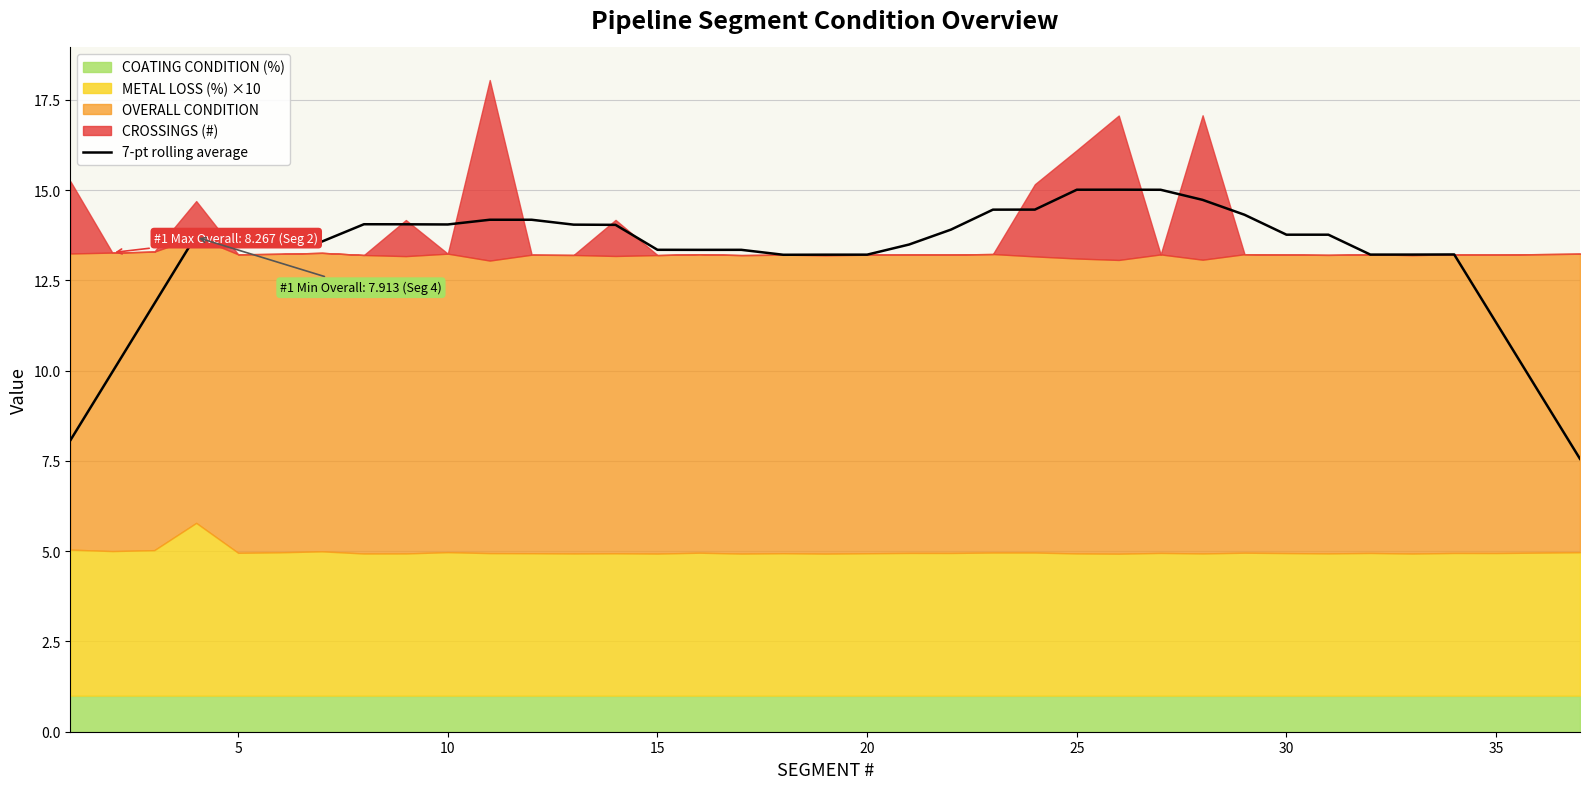

Is it true that the value at 36 is 4.5?

False